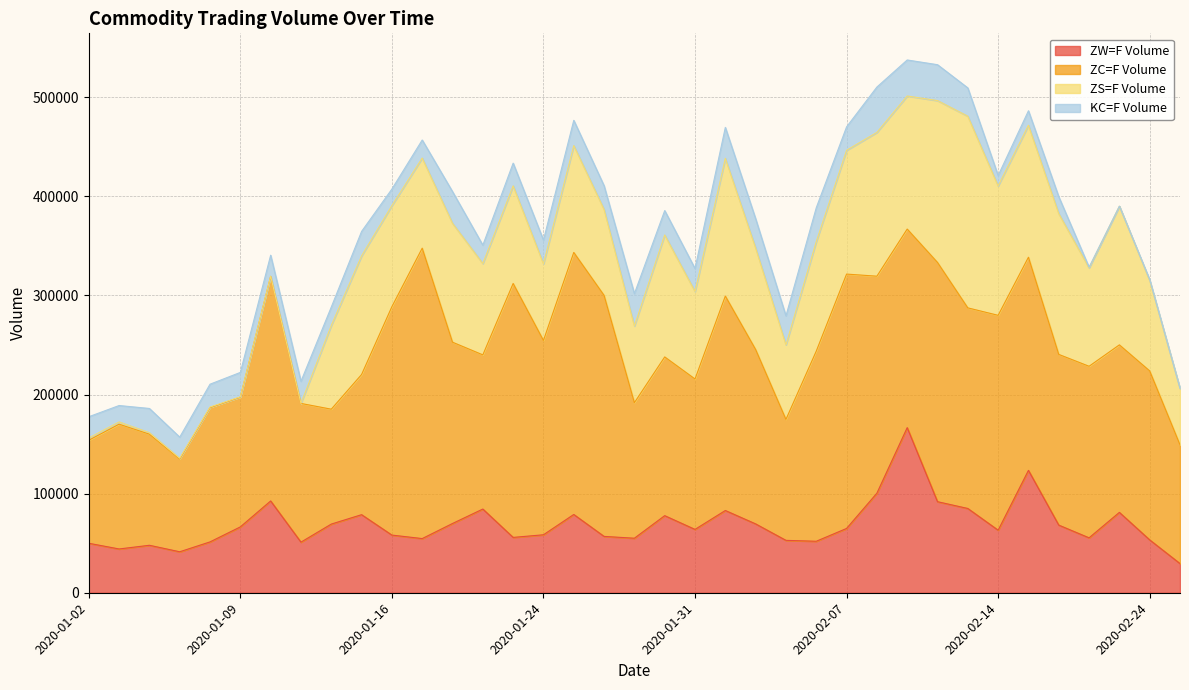

True or false: ZC=F Volume and KC=F Volume cross at least once.

False